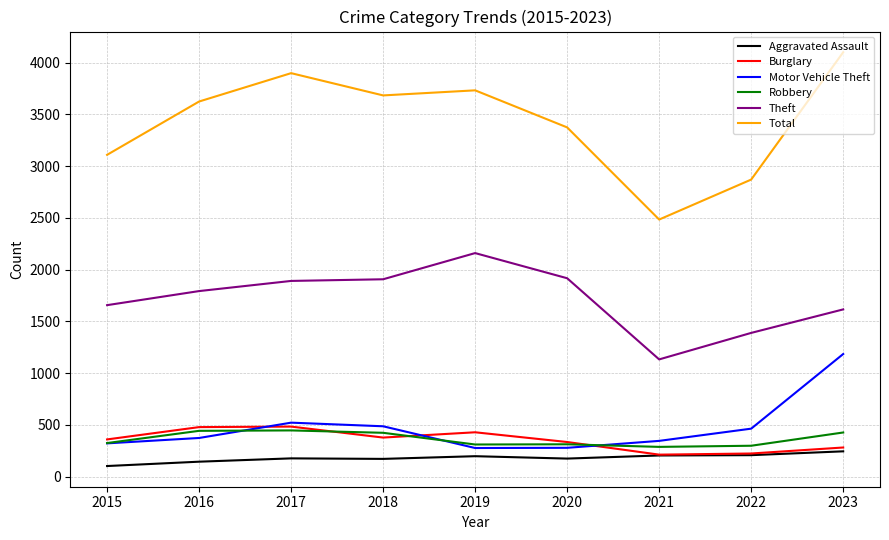

The Robbery series shows 486 at 2020. True or false?

False